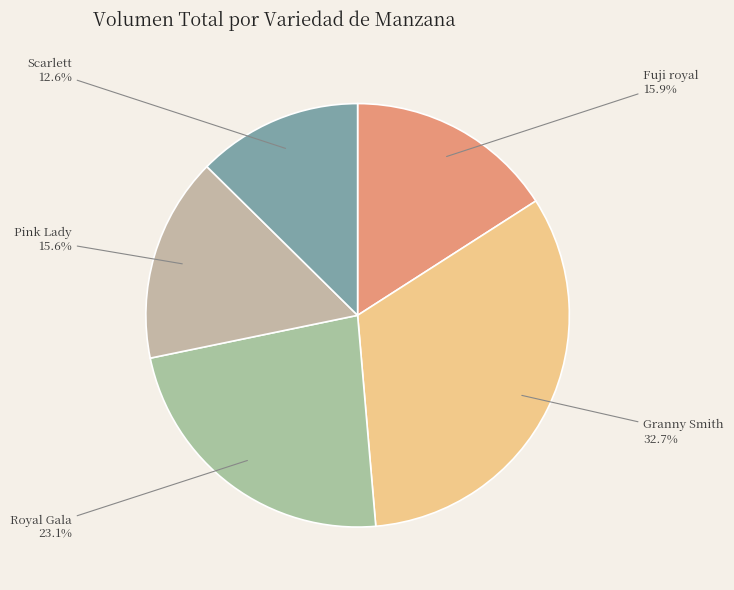

Does Fuji royal represent more than half of the total?

No